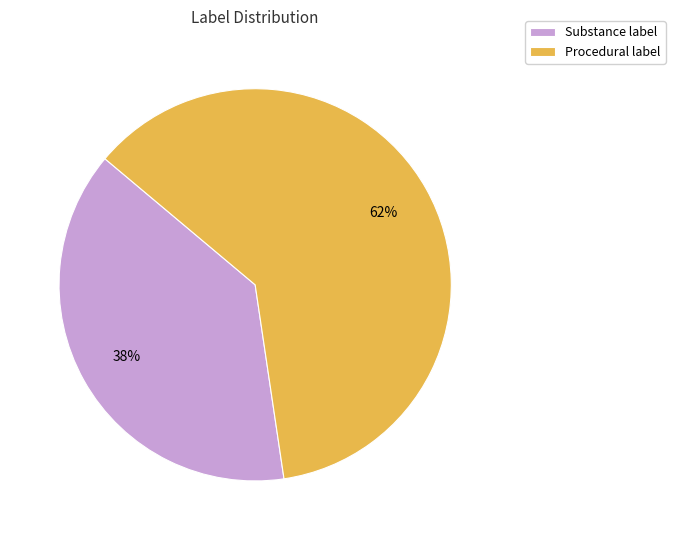

The Procedural label slice represents 50% of the pie. True or false?

False